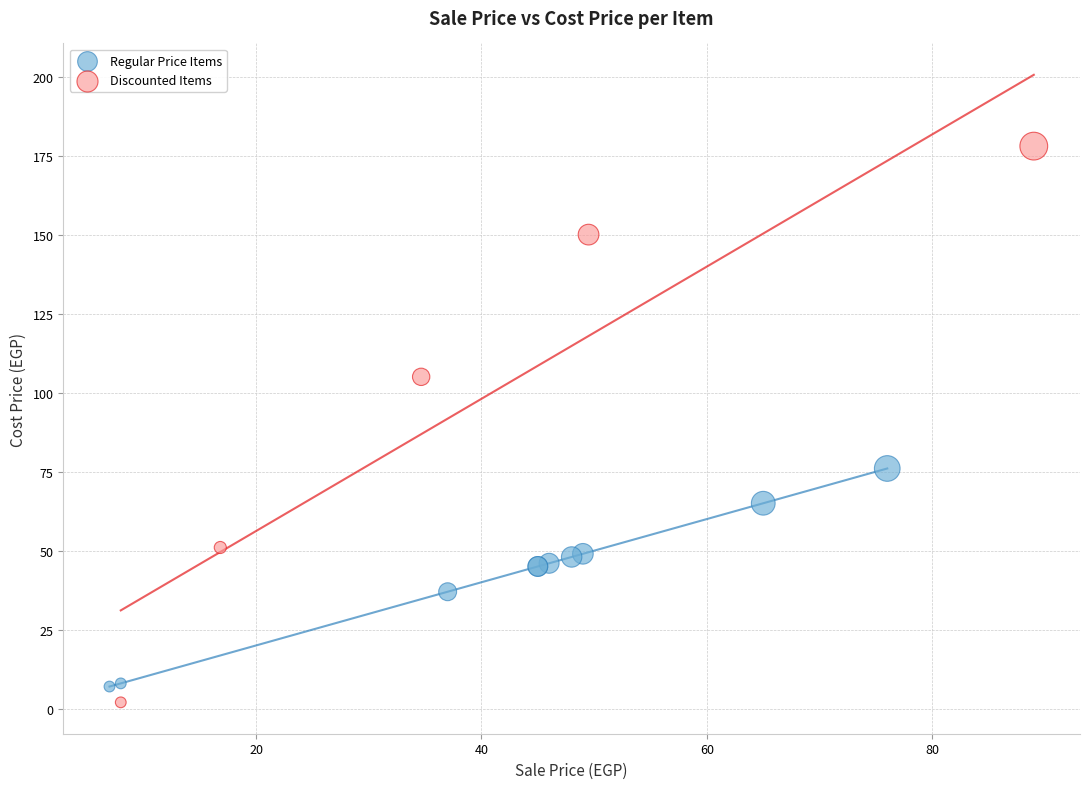

Which series reaches the maximum Y coordinate?

Discounted Items